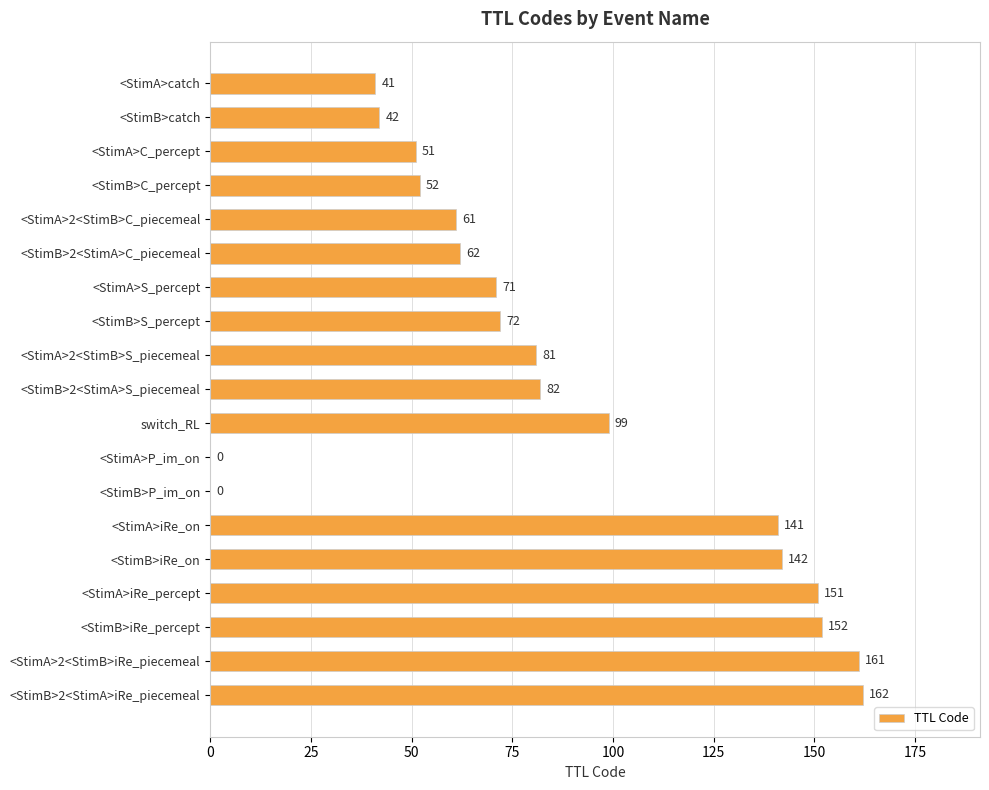

Which label corresponds to the largest value in the chart?

<StimB>2<StimA>iRe_piecemeal